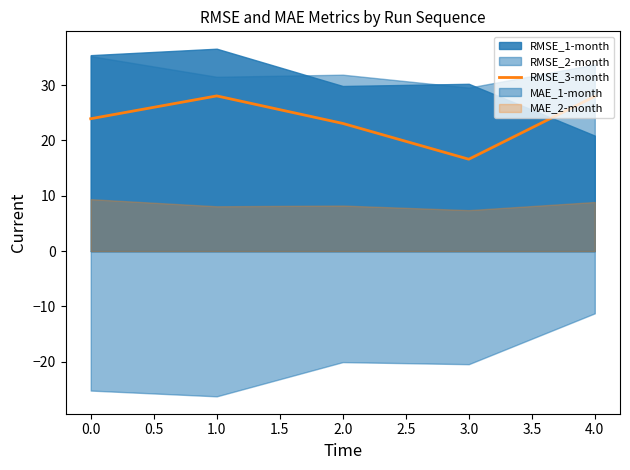

What is the value of the 1st point from the left?

23.9